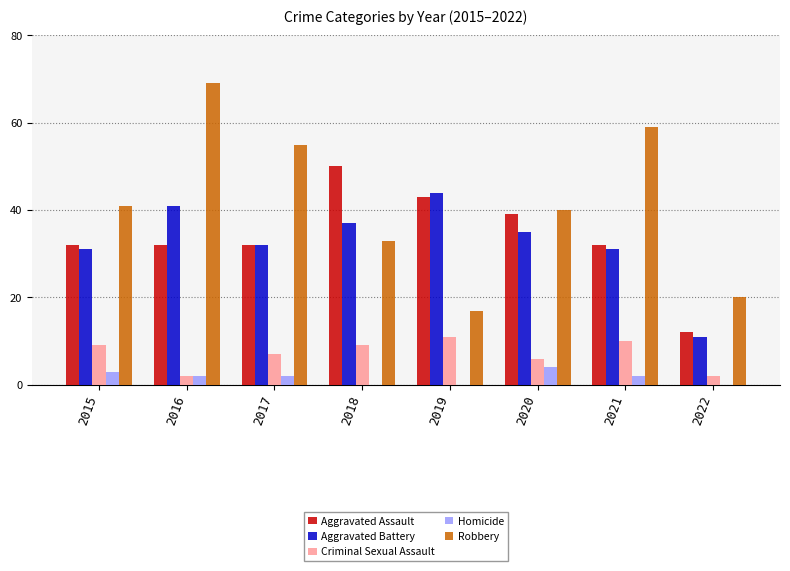

Reading left to right, transcribe all the data shown in this chart.

Aggravated Assault: 32	32	32	50	43	39	32	12
Aggravated Battery: 31	41	32	37	44	35	31	11
Criminal Sexual Assault: 9	2	7	9	11	6	10	2
Homicide: 3	2	2	0	0	4	2	0
Robbery: 41	69	55	33	17	40	59	20